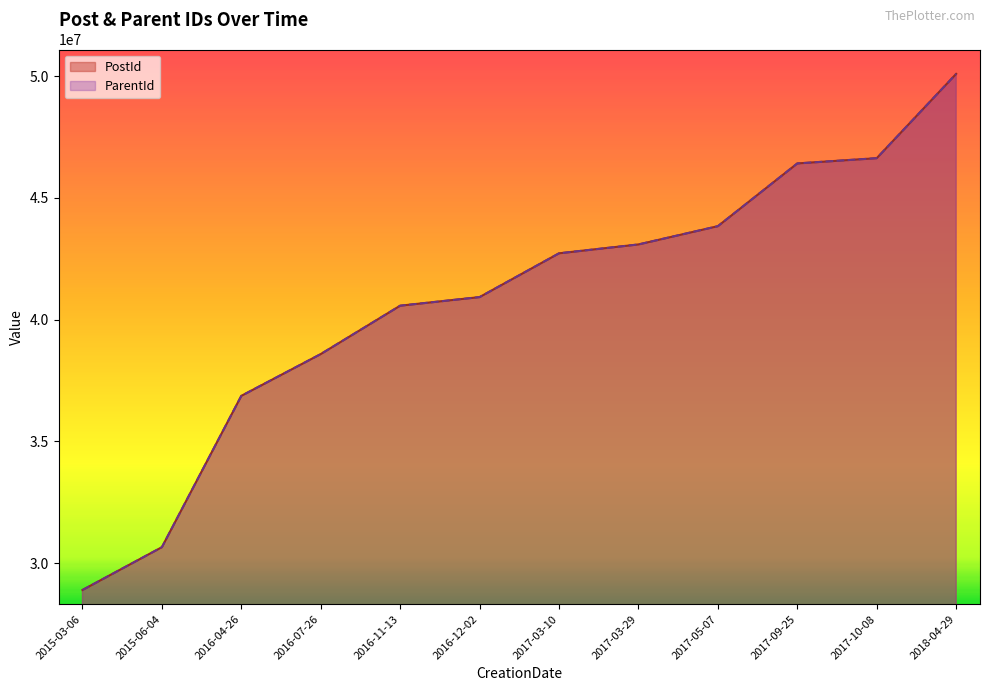

Rank the series by their average value, from highest to lowest.

PostId, ParentId